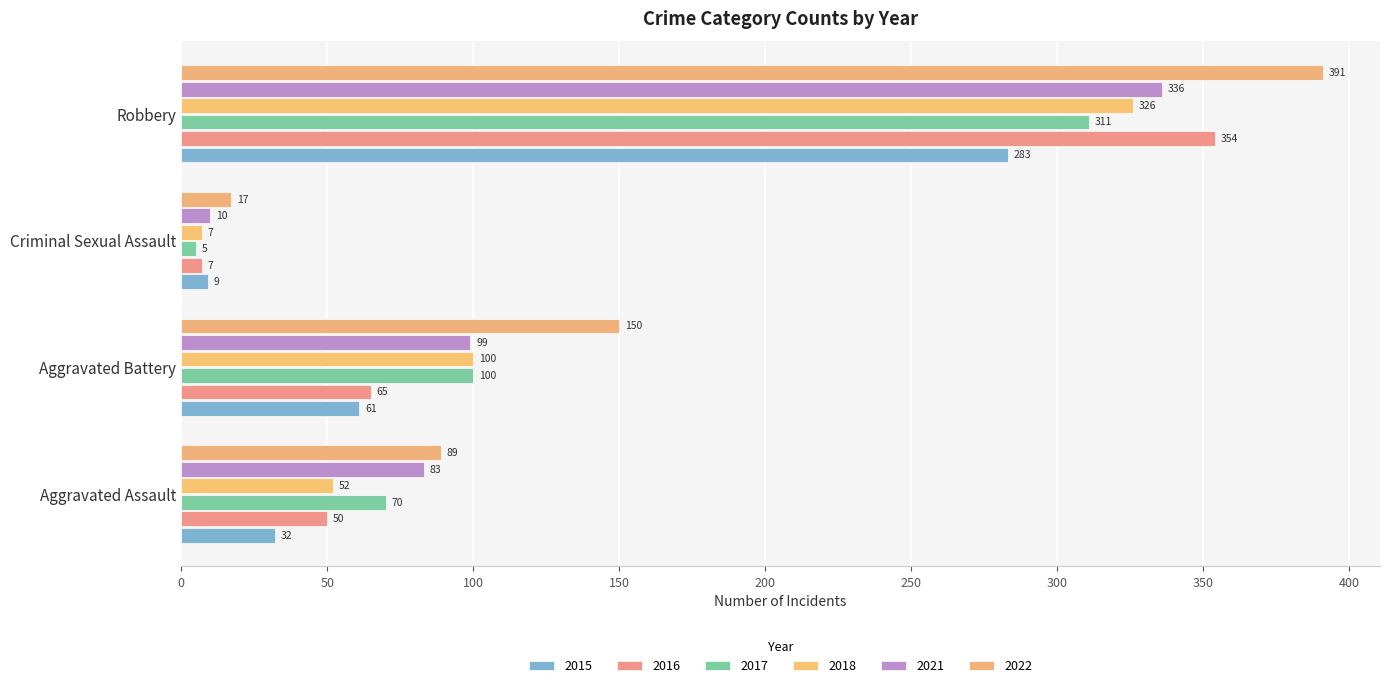

What is the sum of the 2021 values at Robbery and Aggravated Battery?

435